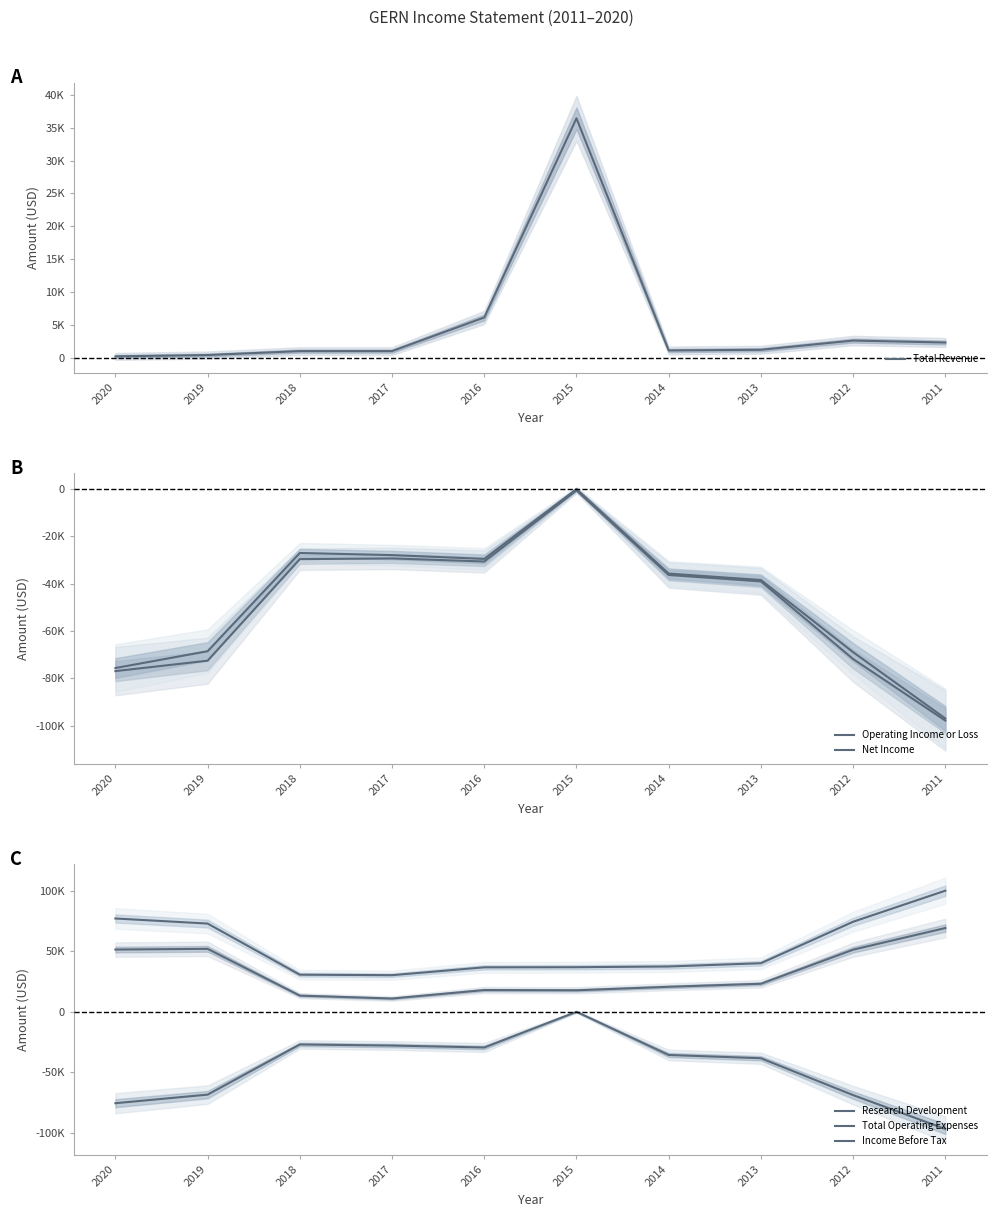

Reading left to right, list all the values displayed in this chart.

Total Revenue: 300	500	1100	1100	6200	36400	1200	1300	2700	2400
Operating Income or Loss: -76900	-72500	-29600	-29300	-30600	-600	-36300	-39000	-71800	-97800
Net Income: -75600	-68500	-27000	-27900	-29500	0	-35700	-38400	-68900	-96900
Research Development: 51500	52100	13400	11000	18000	17800	20700	23200	51400	69300
Total Operating Expenses: 77200	73000	30700	30300	36800	36900	37500	40200	74500	100200
Income Before Tax: -75600	-68500	-27000	-27900	-29500	0	-35700	-38400	-68900	-96900